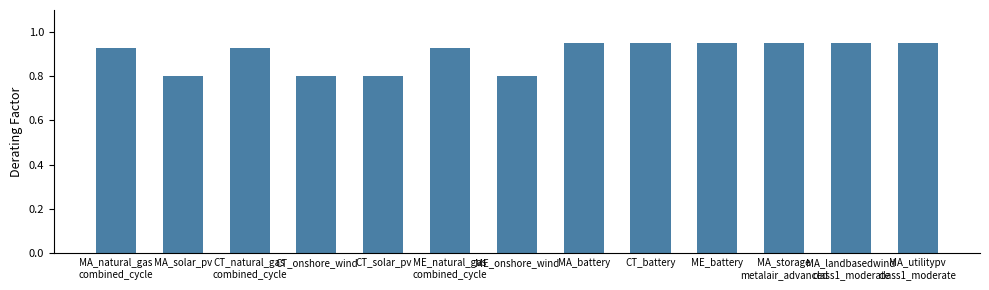

Read the value at ME_onshore_wind.

0.8